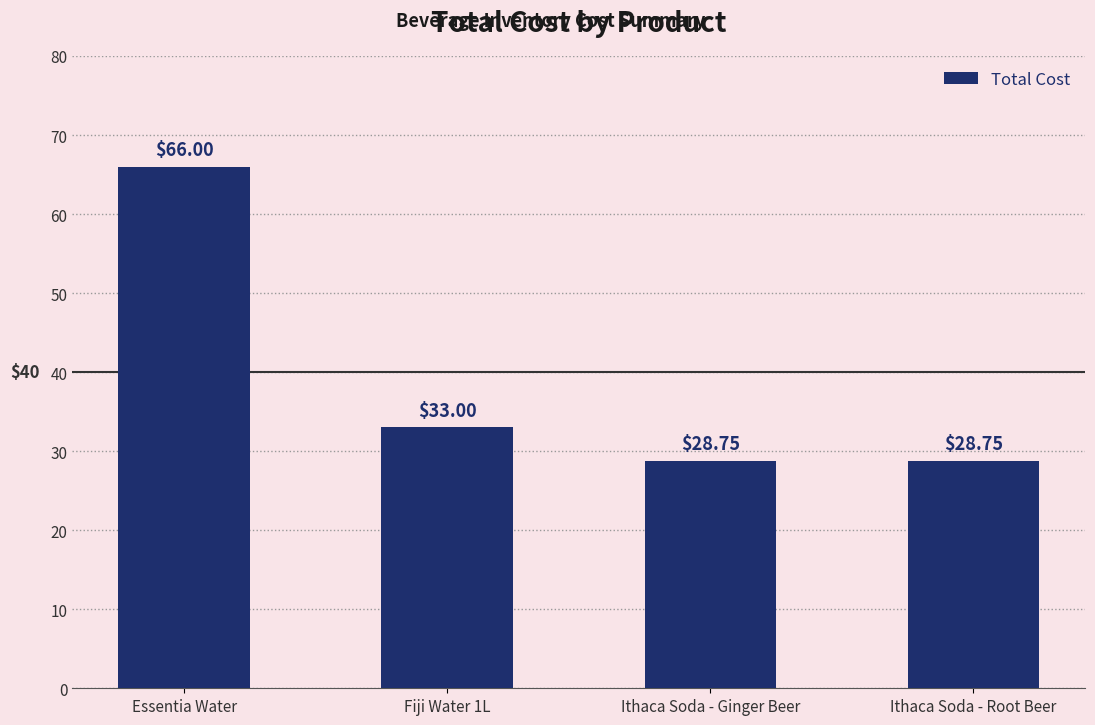

What position from the left is Ithaca Soda - Ginger Beer?

3